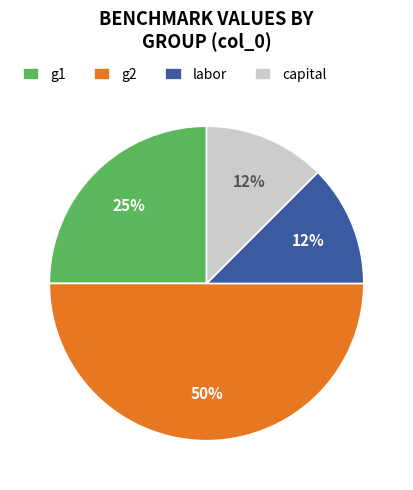

What is the largest slice in the pie chart?

g2